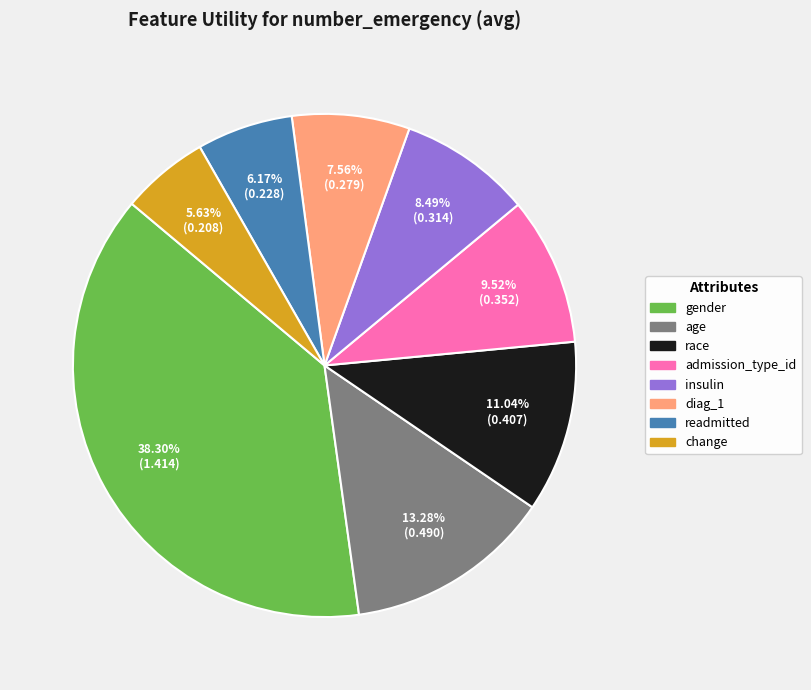

Rank the categories by value from highest to lowest.

gender, age, race, admission_type_id, insulin, diag_1, readmitted, change